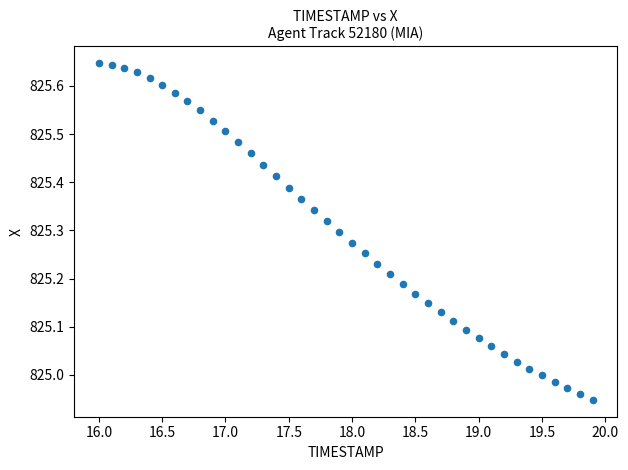

What is the range of X values (max minus min)?

3.9